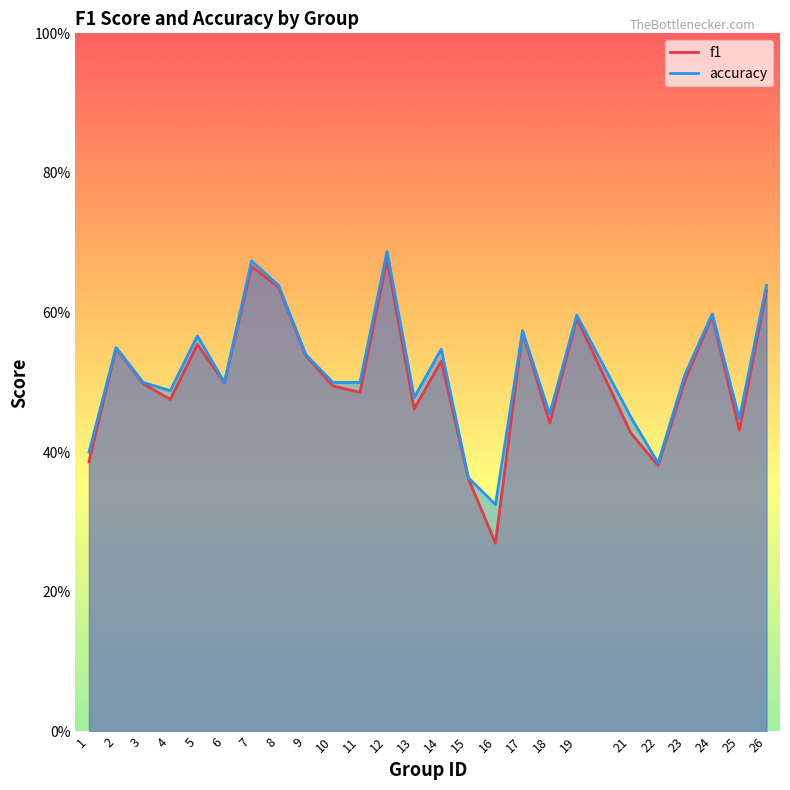

What is the value of the accuracy point at the 23rd from the left?

0.6